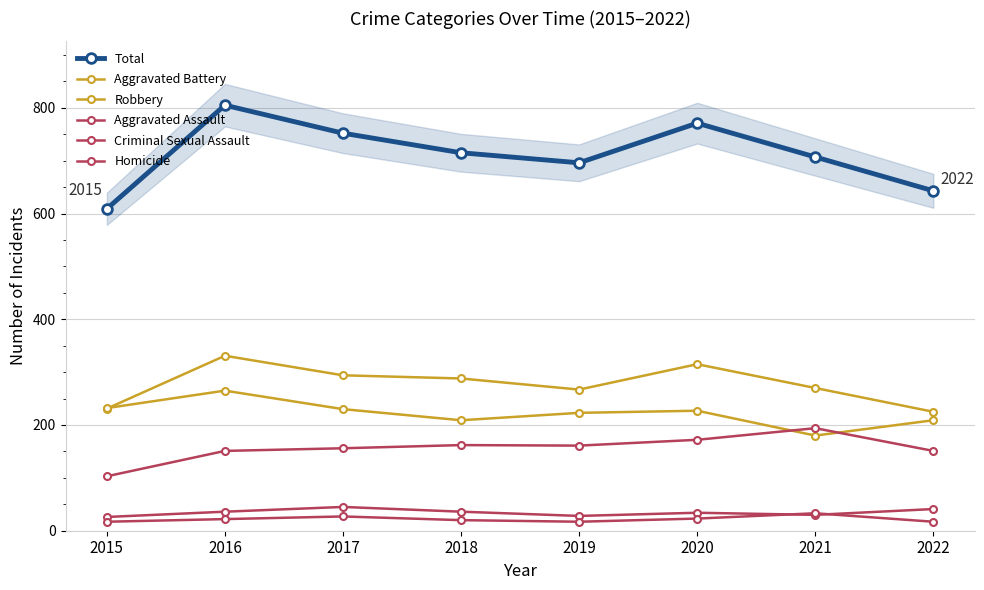

At which category does Aggravated Assault reach its first local peak?

2018